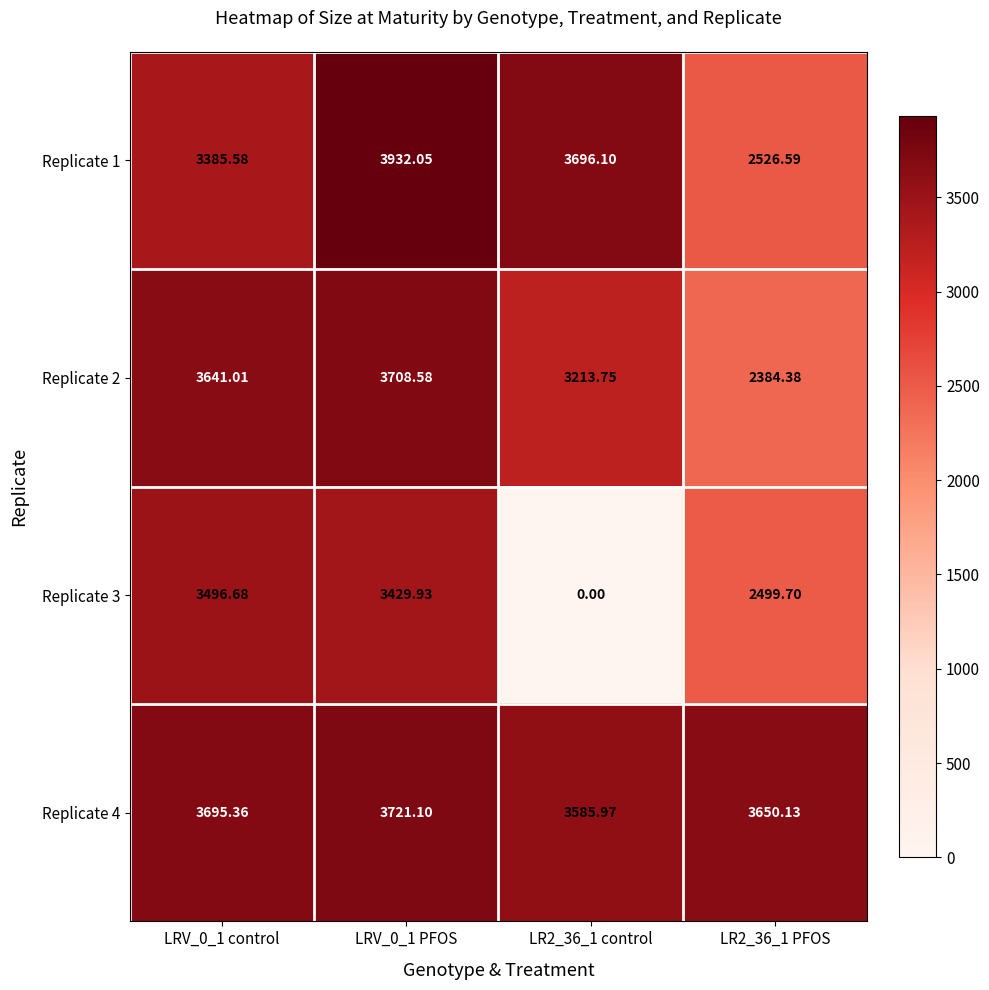

At how many categories does at least one series exceed 1737?

4